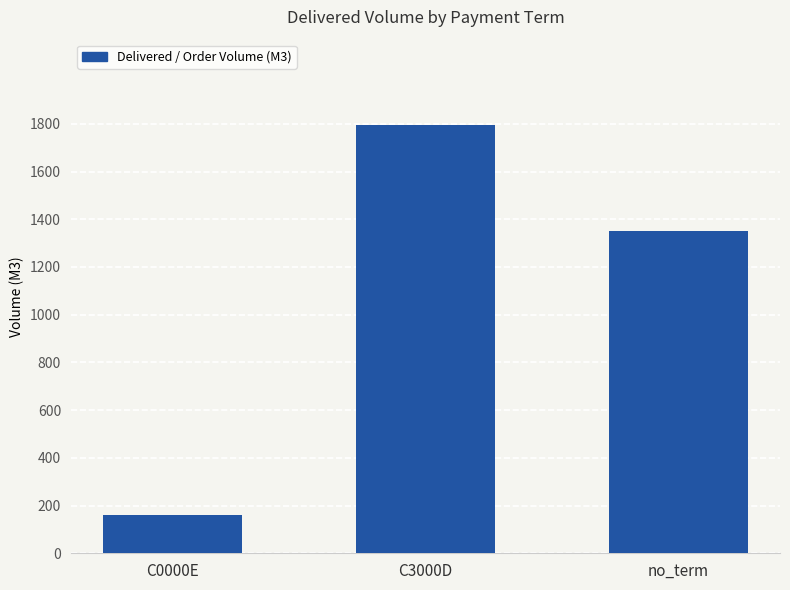

True or false: the data shows 2054.4 at no_term.

False